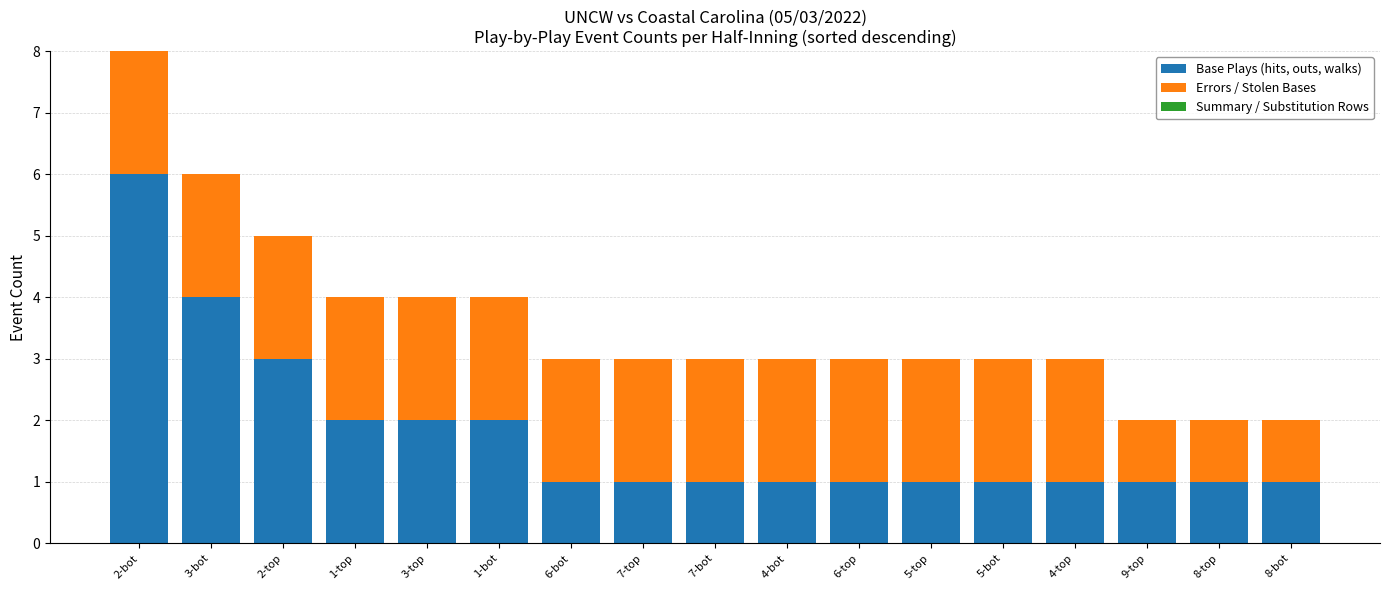

What is the difference between the maximum and minimum values in the Base Plays (hits, outs, walks) series?

5